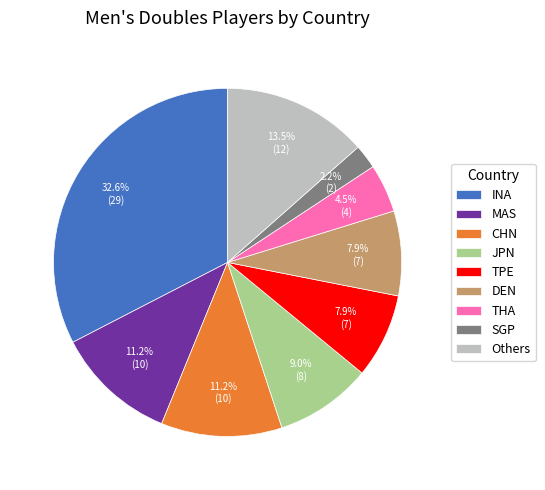

Which category has the smallest portion of the pie?

SGP